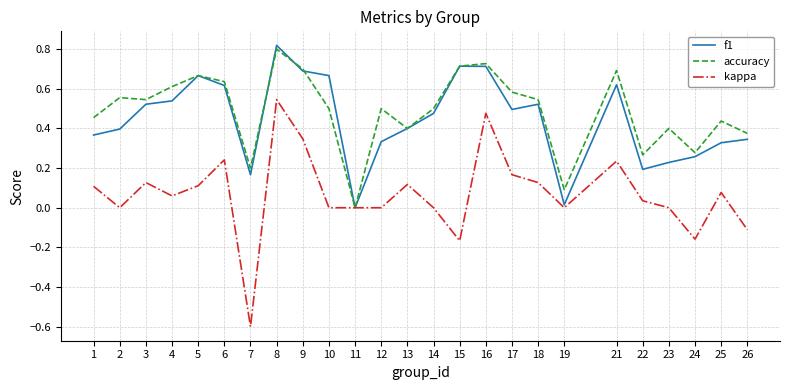

Which series changed the most between 19 and 23?

accuracy